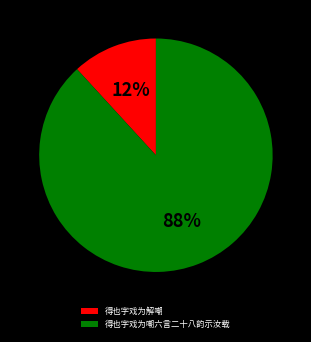

Between 得也字戏为嘲六言二十八韵示汝载 and 得也字戏为解嘲, which is larger?

得也字戏为嘲六言二十八韵示汝载